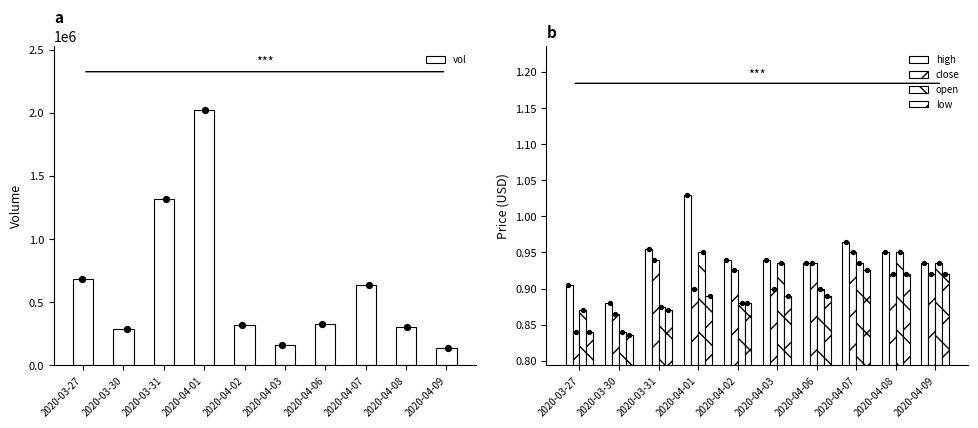

What are all the series names shown in the legend?

vol, high, close, open, low